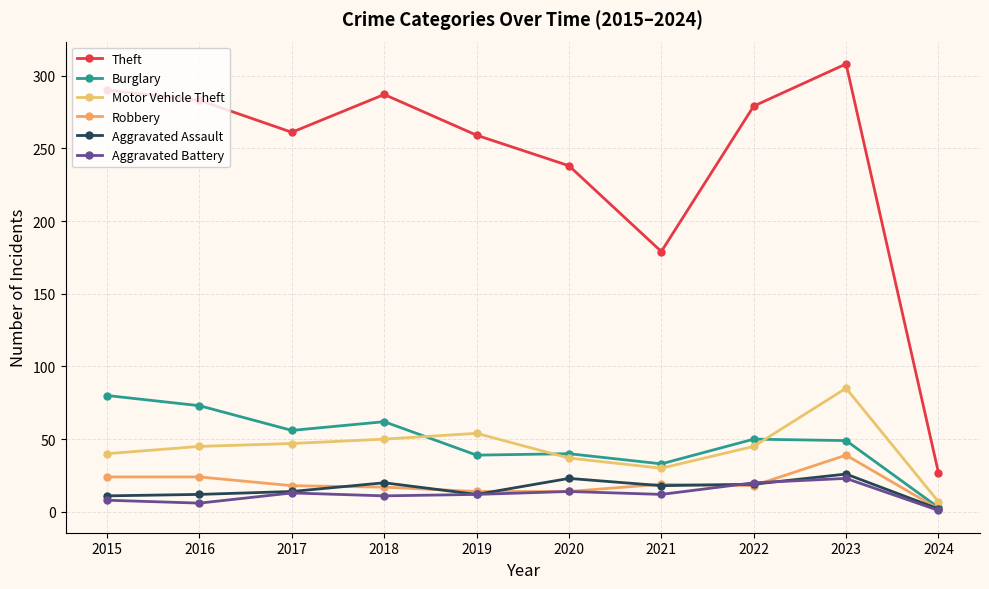

True or false: Theft and Motor Vehicle Theft cross at least once.

False